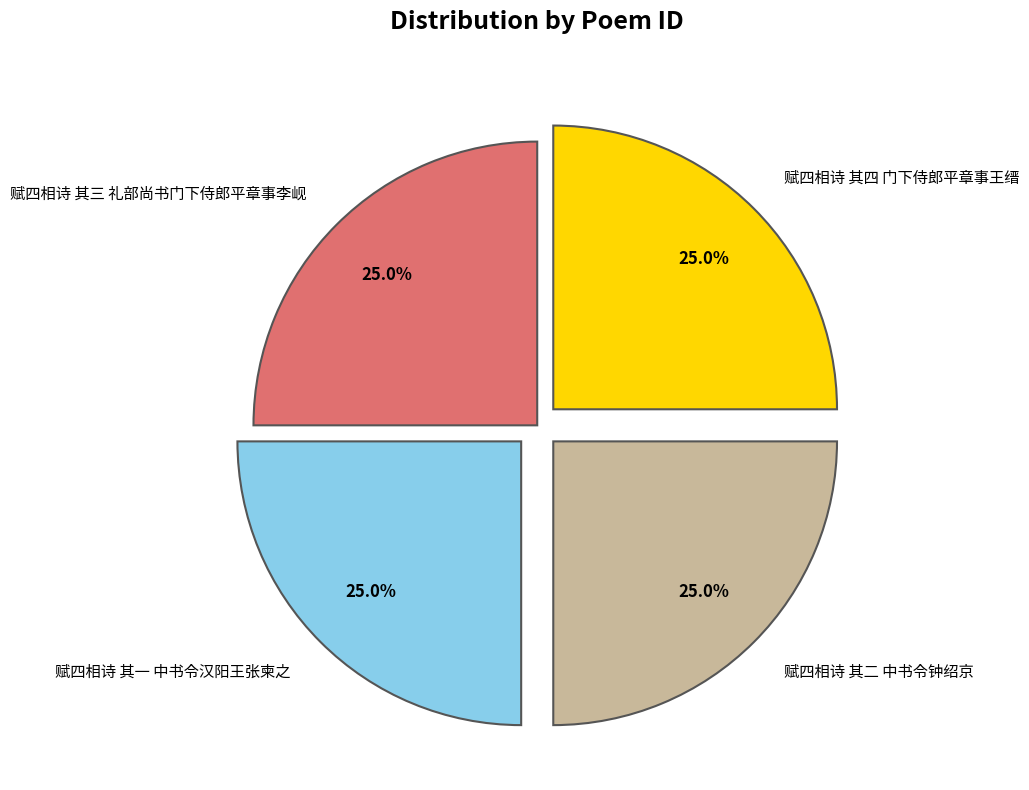

How much of the chart is everything except 赋四相诗 其一 中书令汉阳王张柬之?

75.0%